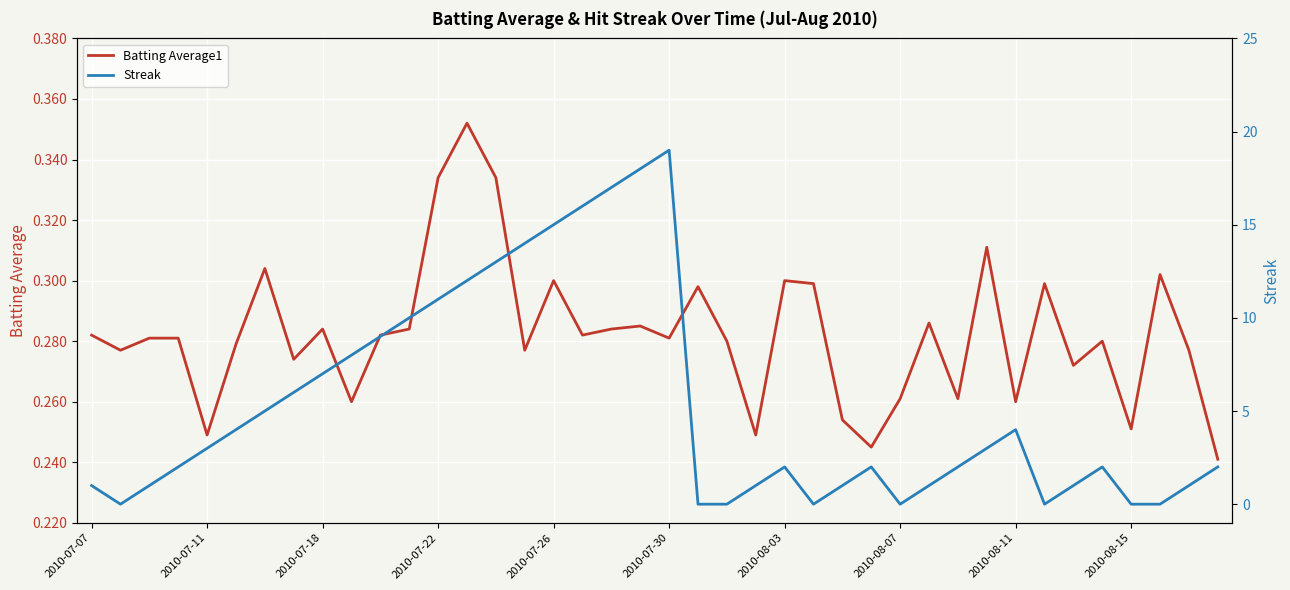

The Batting Average1 series shows 0.1 at 2010-08-15. True or false?

False